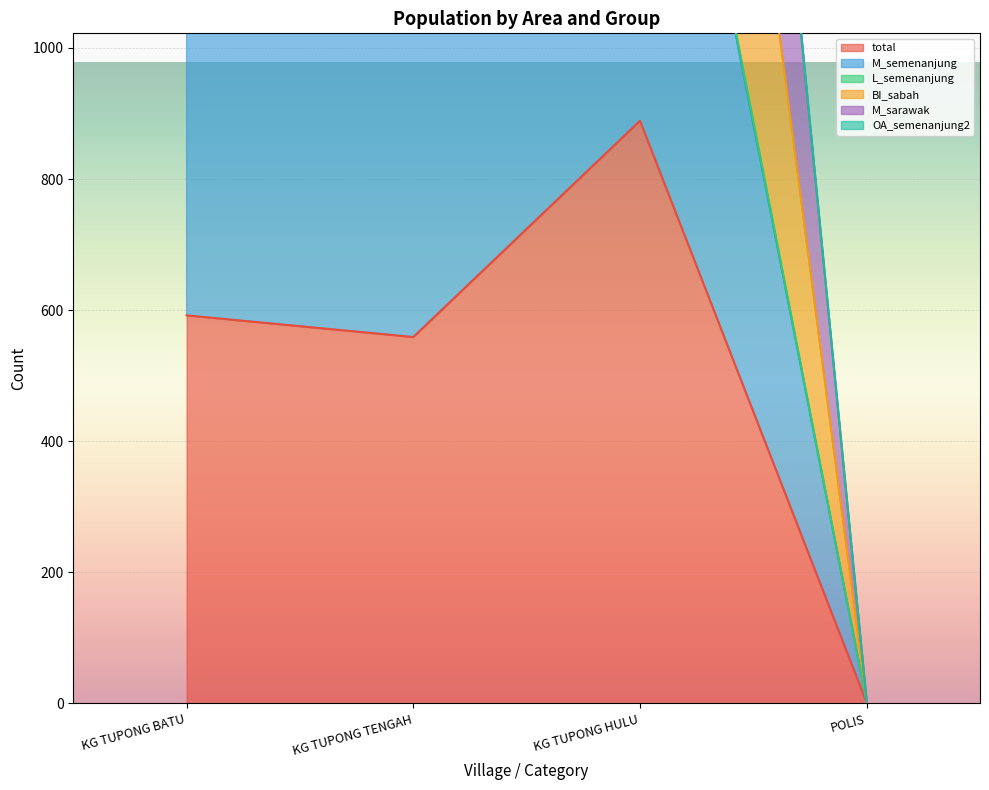

Is it true that total equals 592 at KG TUPONG BATU?

True